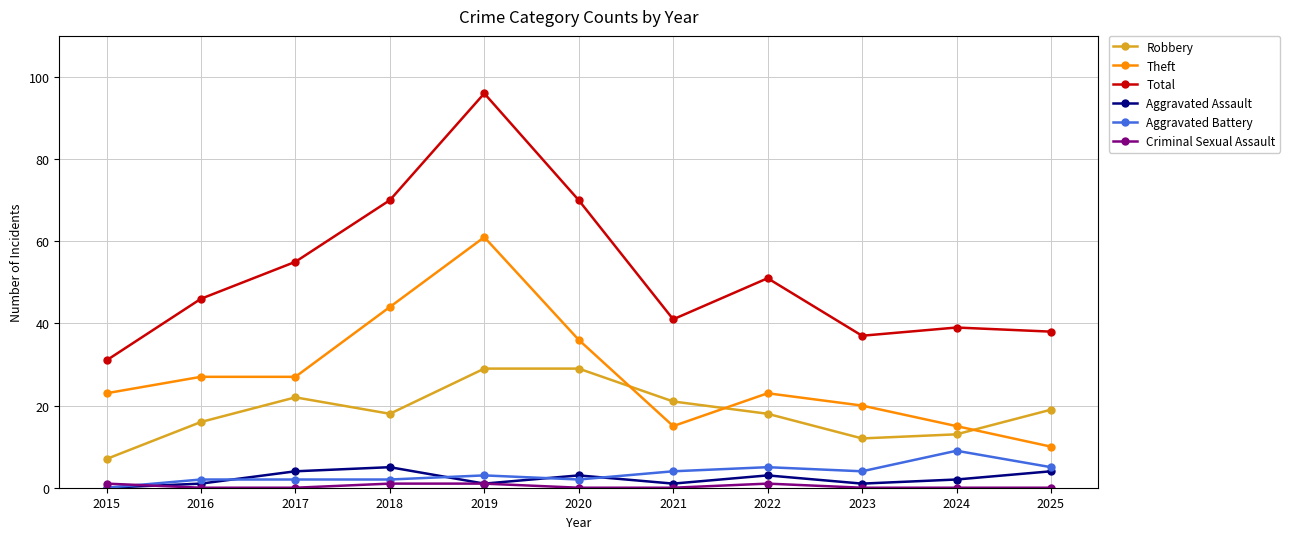

Where is the first local minimum for Total?

2021